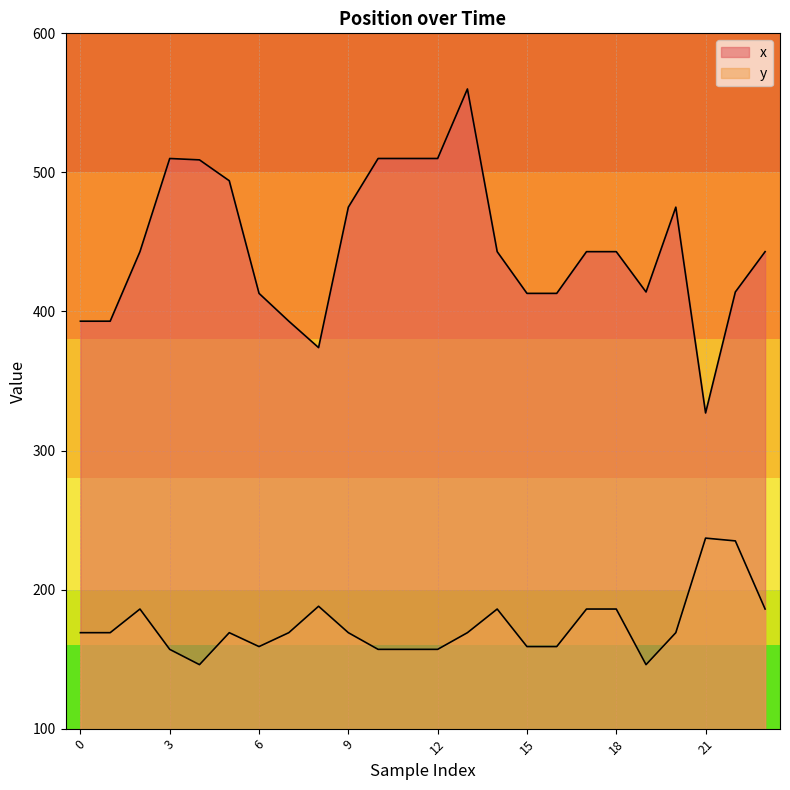

Reading right to left, what are all the values shown in this chart?

x: 23=443	22=414	21=327	20=475	19=414	18=443	17=443	16=413	15=413	14=443	13=560	12=510	11=510	10=510	9=475	8=374	7=393	6=413	5=494	4=509	3=510	2=443	1=393	0=393
y: 23=186	22=235	21=237	20=169	19=146	18=186	17=186	16=159	15=159	14=186	13=169	12=157	11=157	10=157	9=169	8=188	7=169	6=159	5=169	4=146	3=157	2=186	1=169	0=169